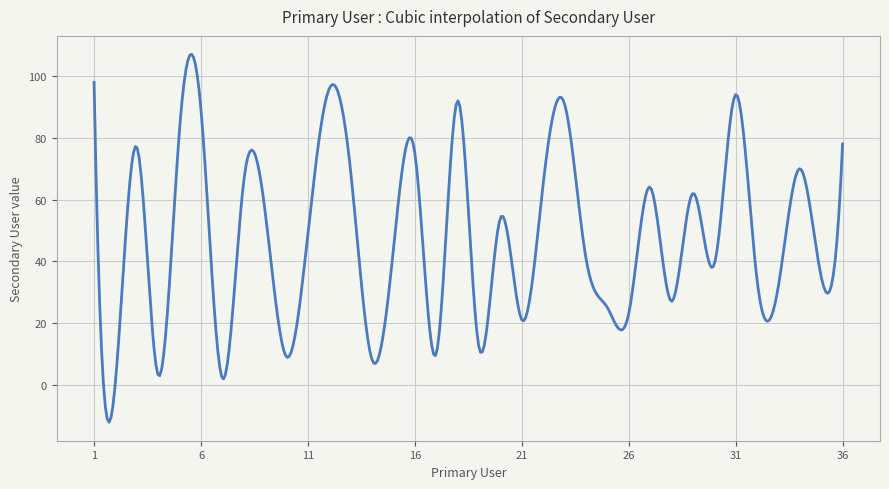

What is the difference between the maximum and minimum values?

119.3